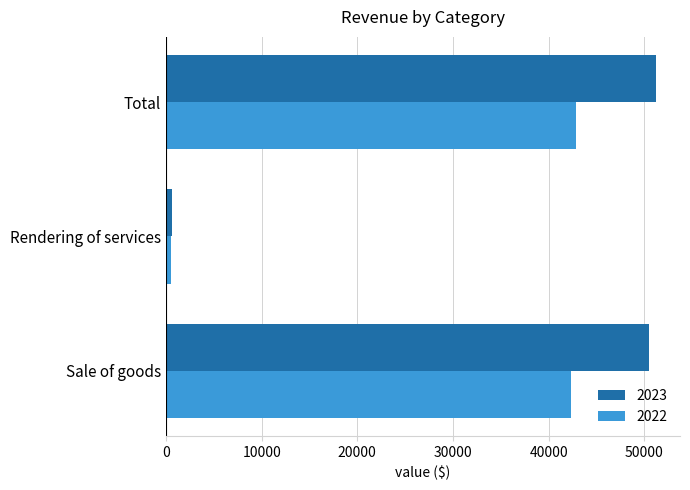

Rank the series by their maximum value, from lowest to highest.

2022, 2023